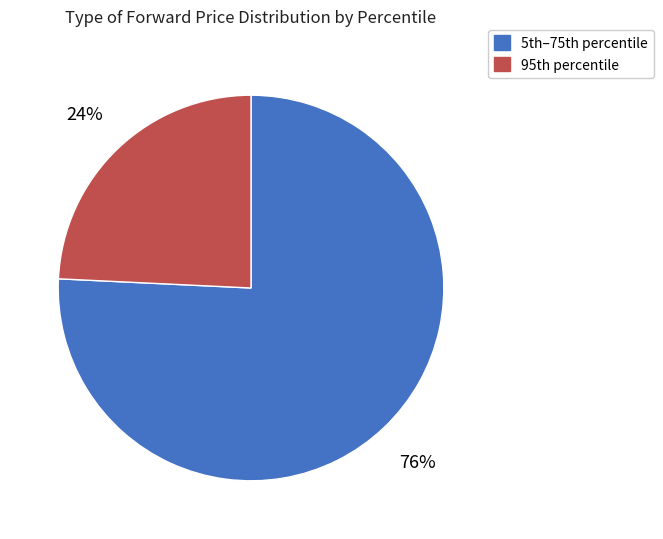

Count the number of slices in the pie.

2